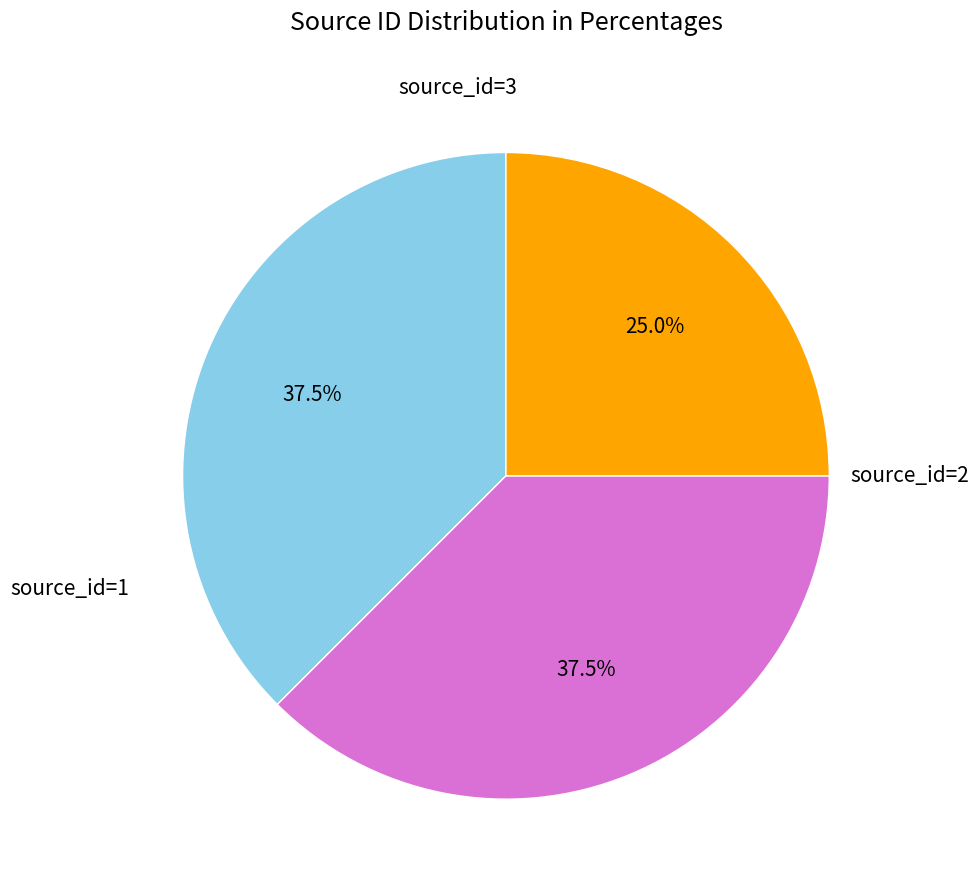

Is there a majority slice in this chart?

No